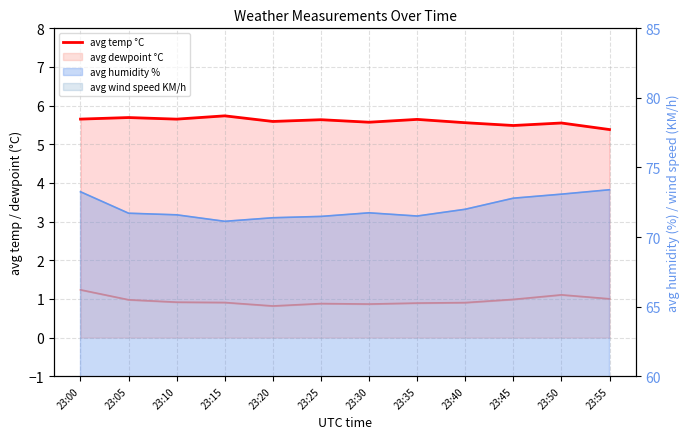

How many interior local peaks (higher than both neighbors) does the data have?

5